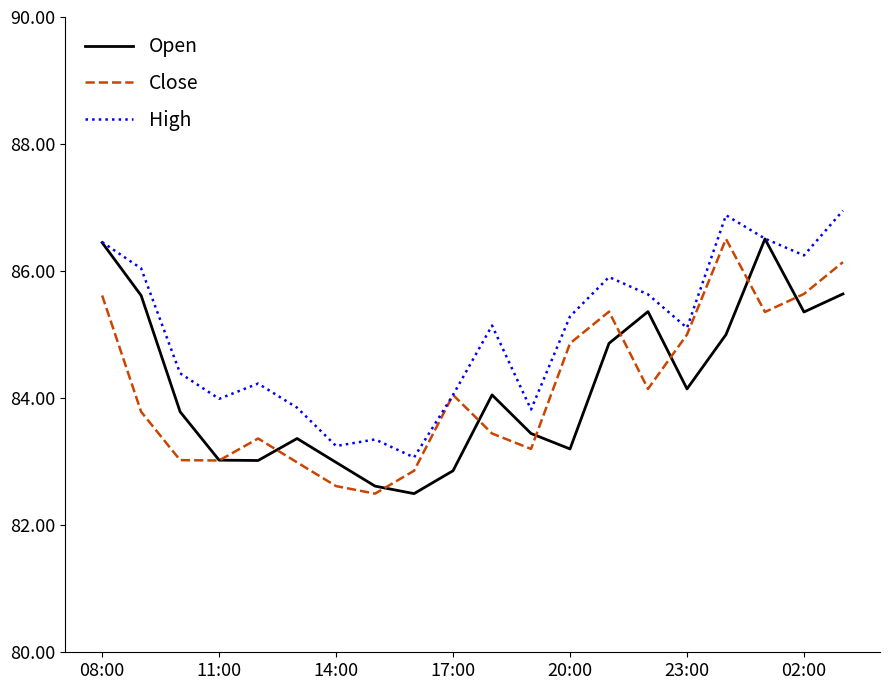

What is the lowest value of the Open series?

82.5